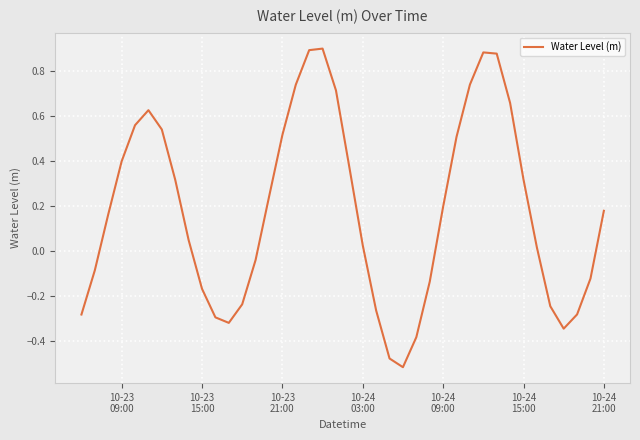

What is the difference between the maximum and minimum values?

1.4